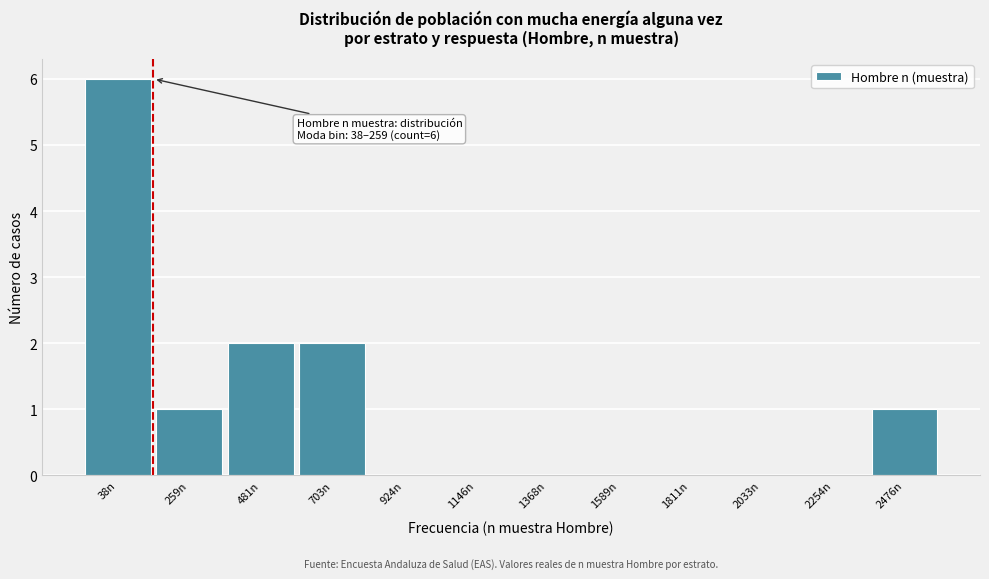

Reading right to left, extract all data points from this chart.

2476n=1	2254n=0	2033n=0	1811n=0	1589n=0	1368n=0	1146n=0	924n=0	703n=2	481n=2	259n=1	38n=6